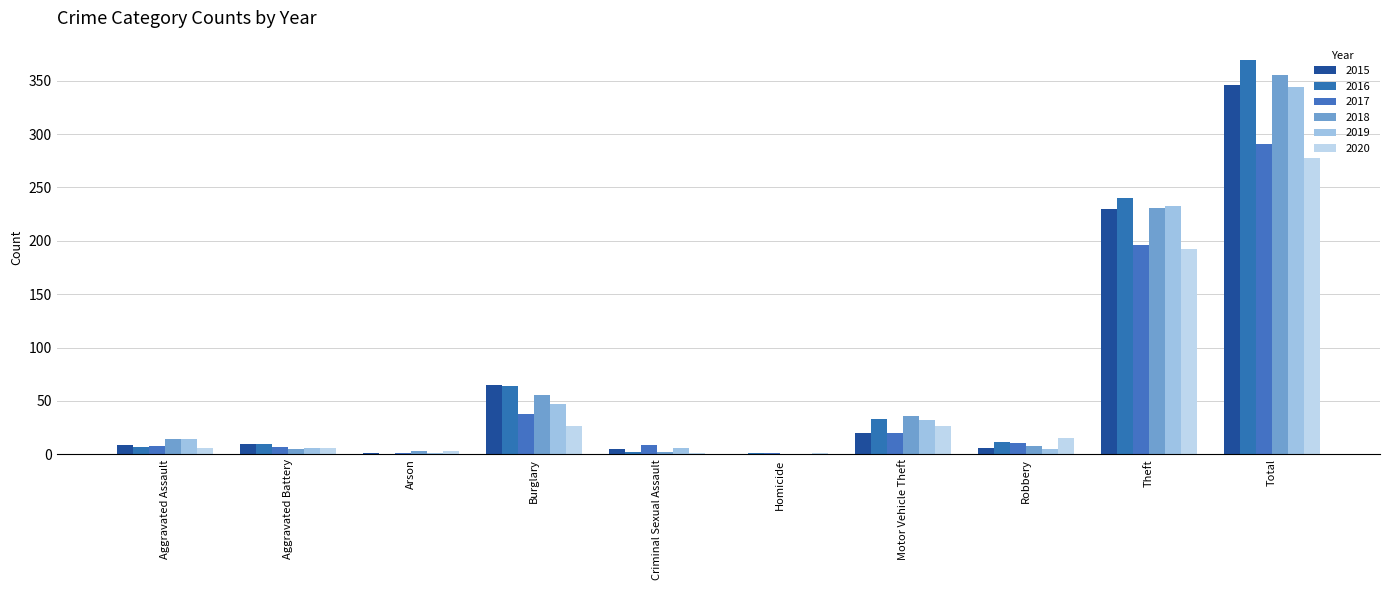

What is the label of the 10th bar from the left?

Total